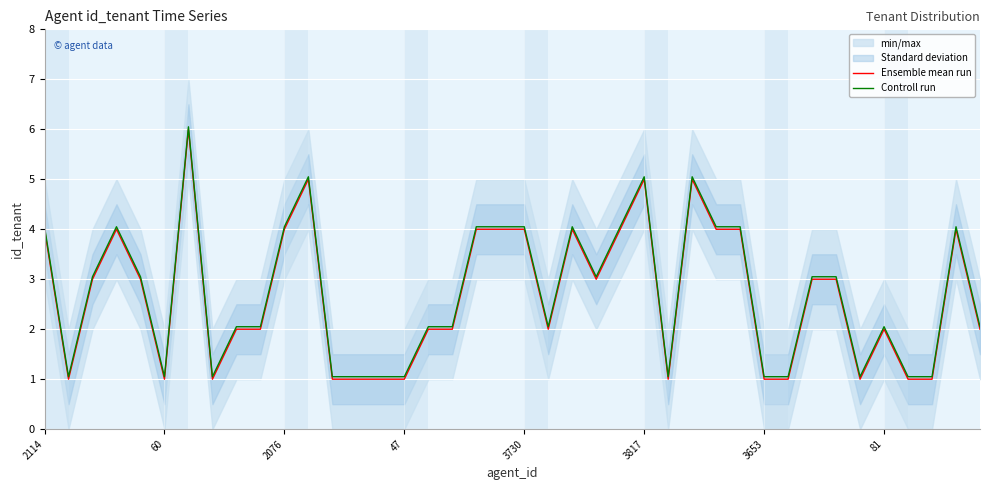

What is the maximum value for Controll run?

6.0